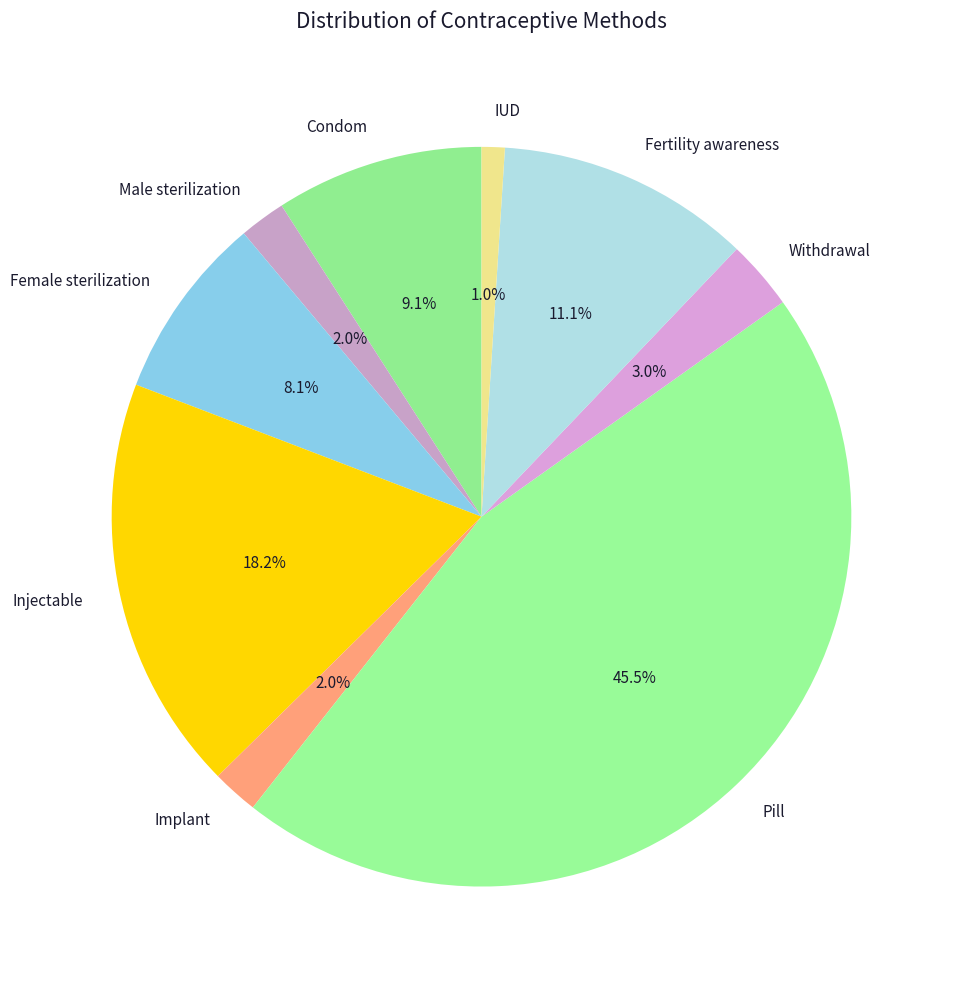

To the nearest percent, what is the difference between the Female sterilization and Fertility awareness slice percentages?

3%